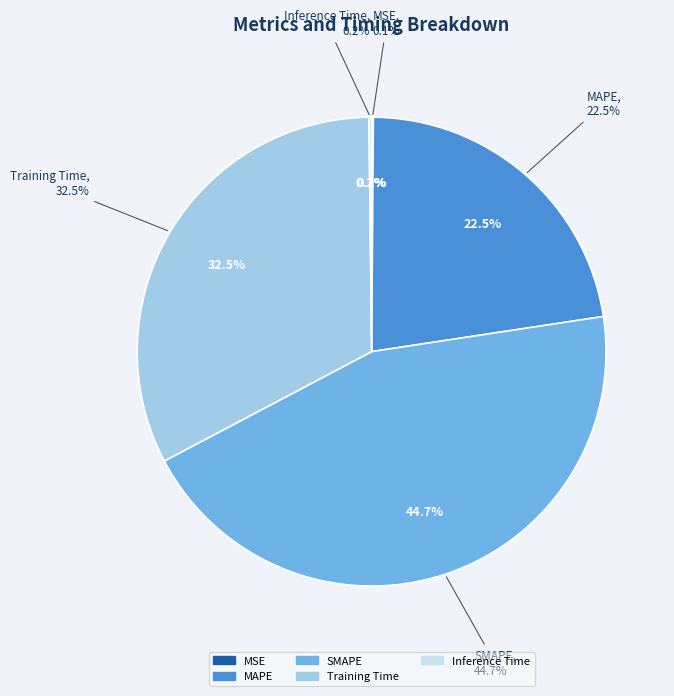

What is the change in value from Training Time to Inference Time?

-1.4